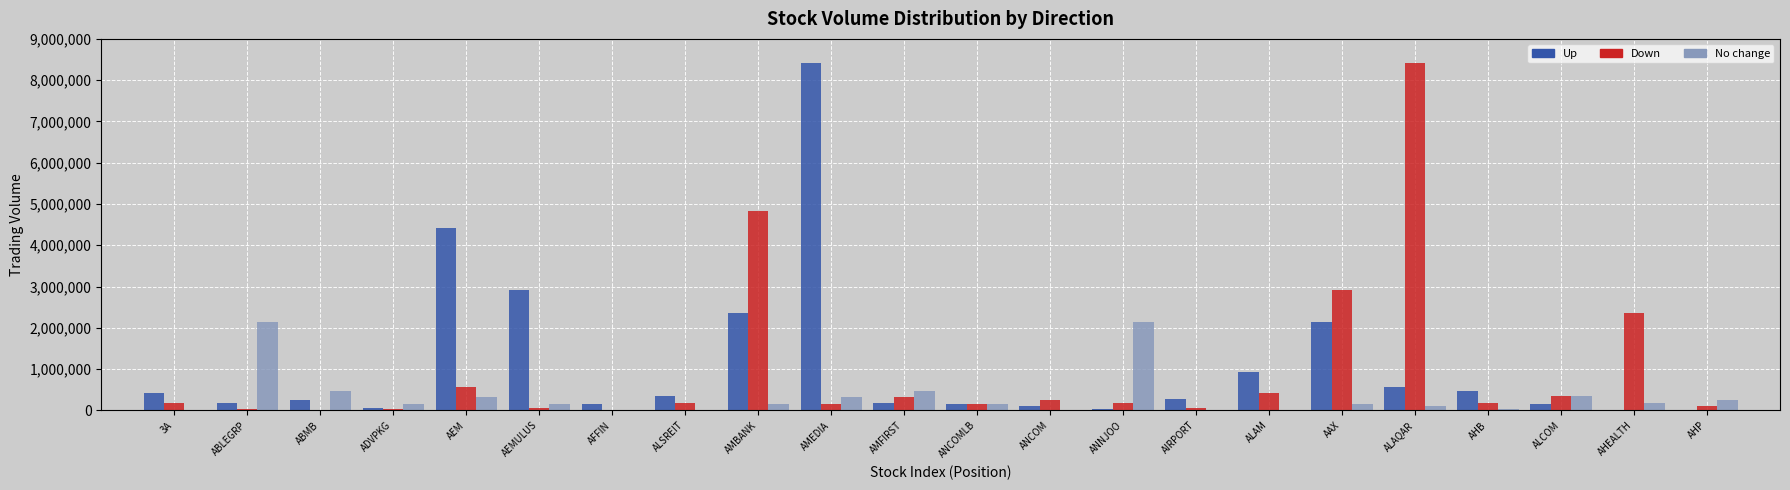

True or false: Down has a value of 723069 at AHEALTH.

False